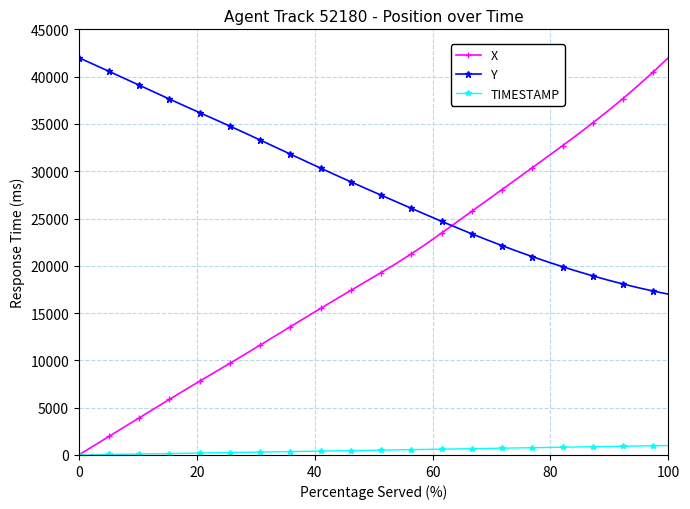

Rank the series by their average value, from lowest to highest.

TIMESTAMP, X, Y